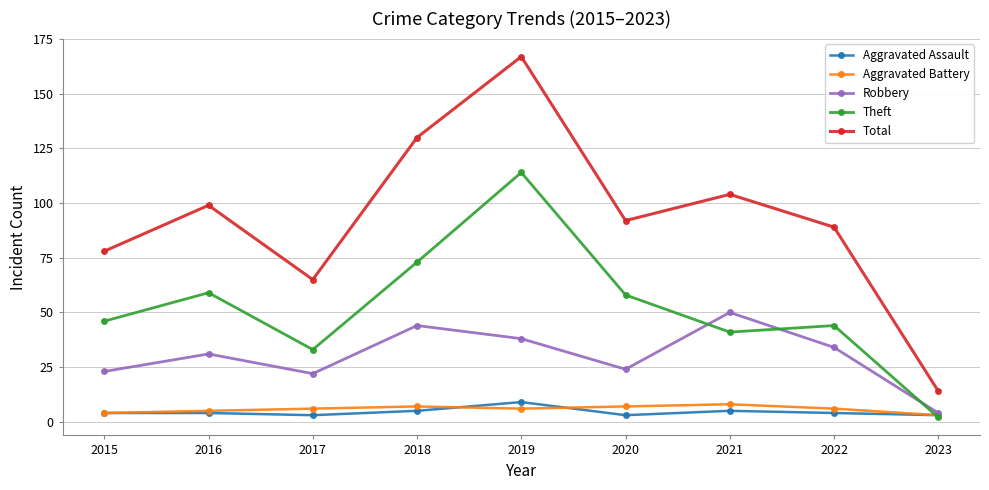

Reading right to left, list all the values displayed in this chart.

Aggravated Assault: 3	4	5	3	9	5	3	4	4
Aggravated Battery: 3	6	8	7	6	7	6	5	4
Robbery: 4	34	50	24	38	44	22	31	23
Theft: 2	44	41	58	114	73	33	59	46
Total: 14	89	104	92	167	130	65	99	78